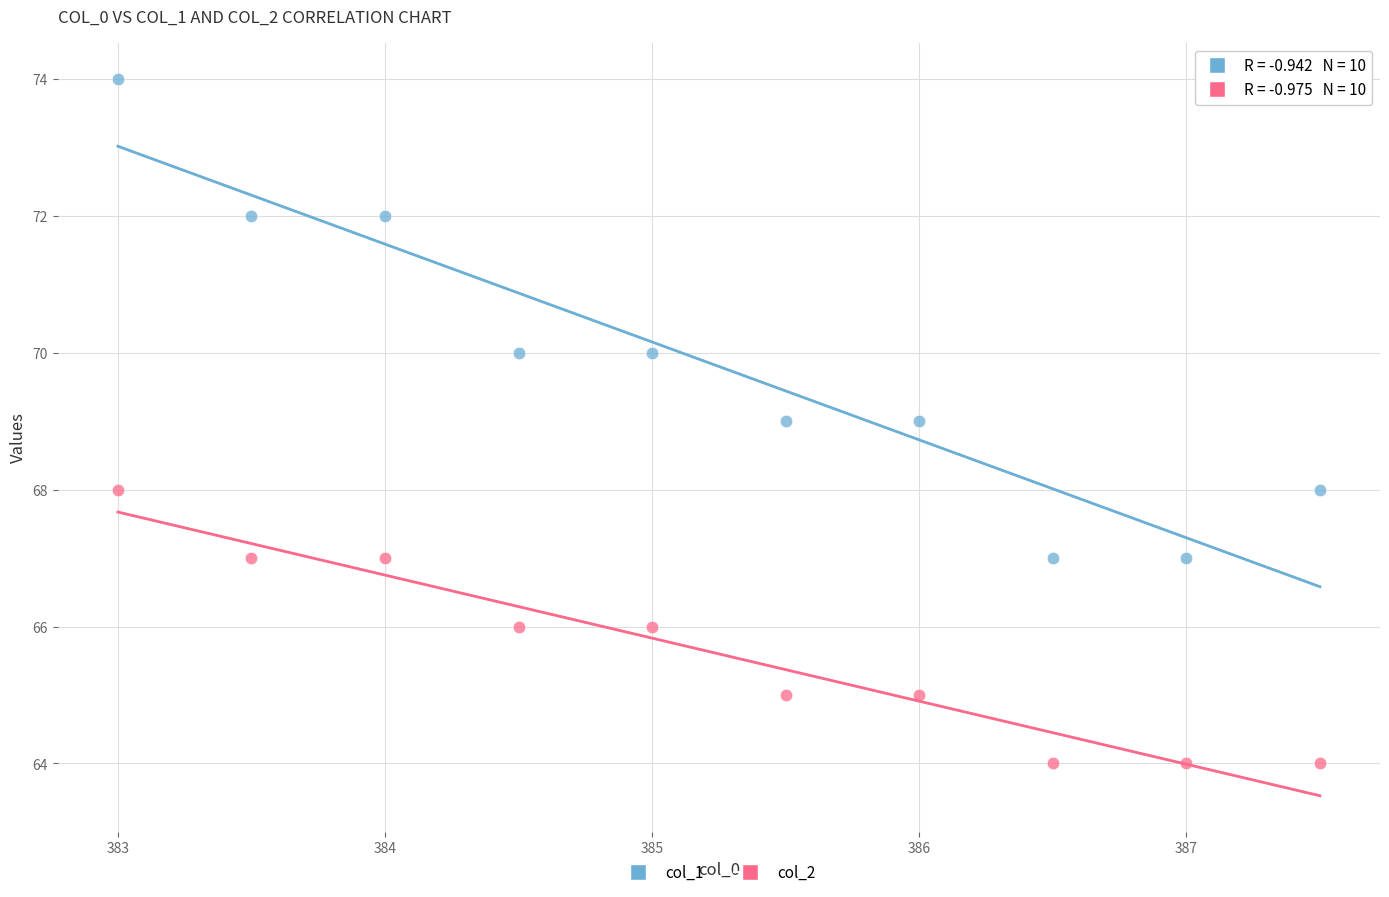

Which series contains the highest Y value?

col_1